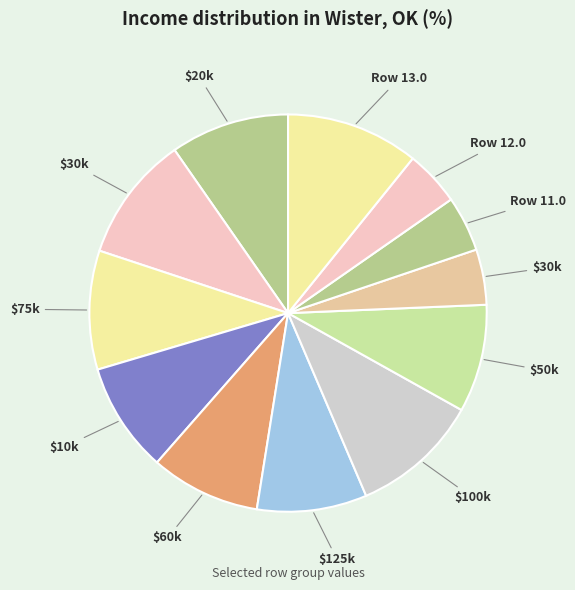

Count the number of slices in the pie.

12